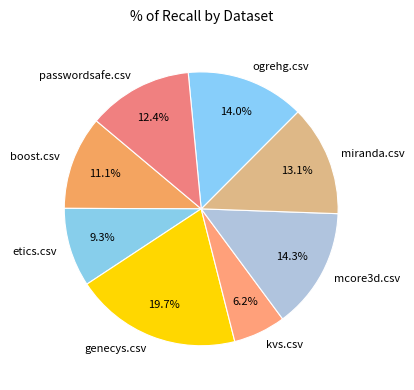

To the nearest percent, what is the difference between the boost.csv and genecys.csv slice percentages?

9%